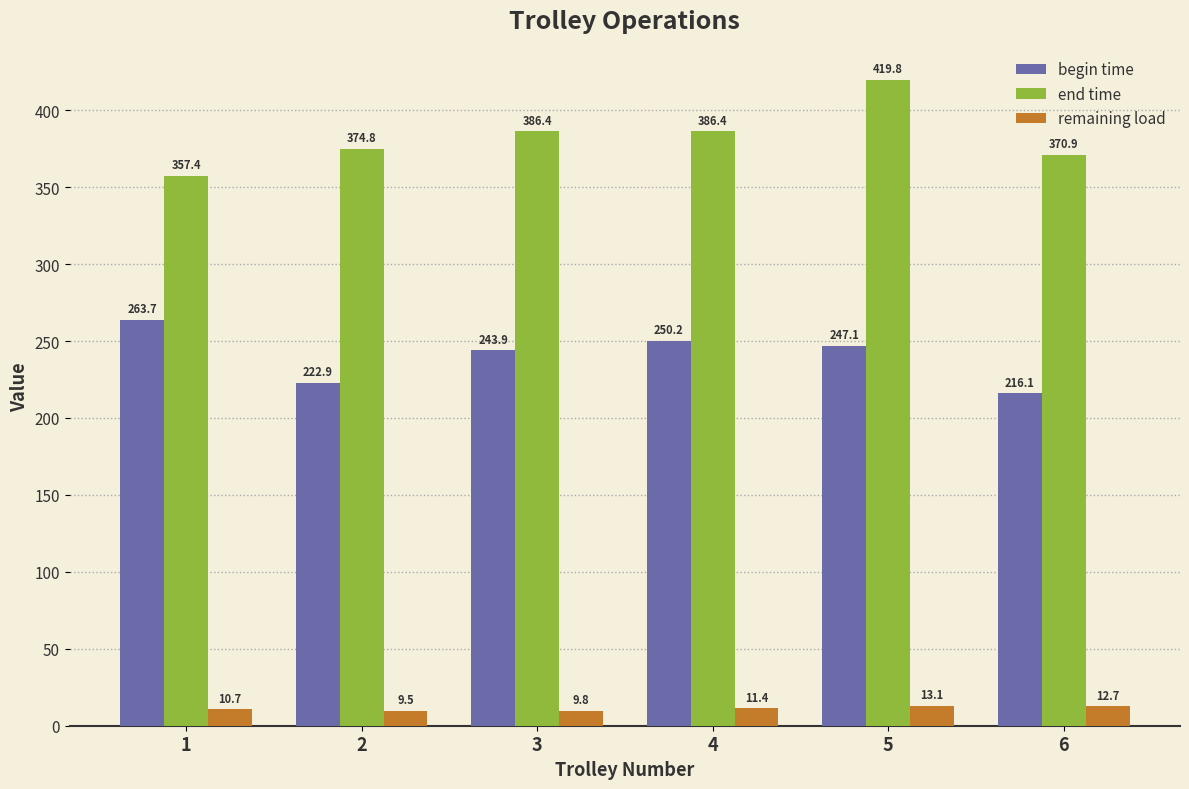

Which series has the largest range (max minus min)?

end time